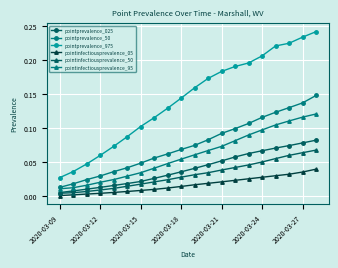

Which series has the largest range (max minus min)?

pointprevalence_975